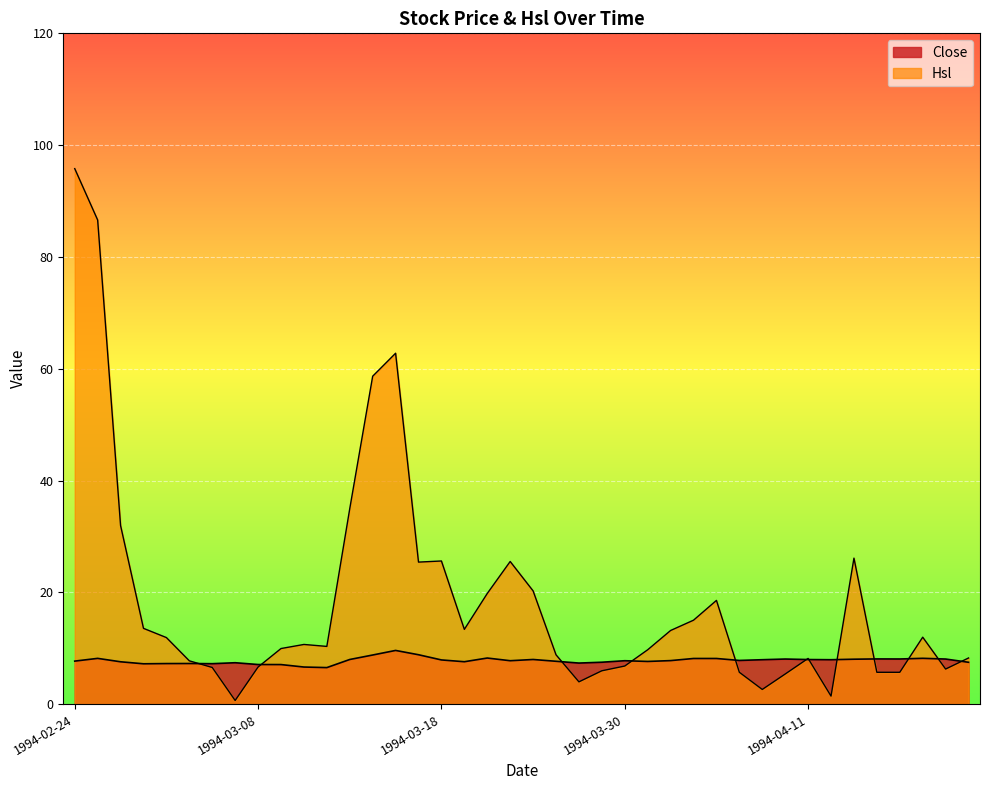

How many intersections are there between Close and Hsl?

12